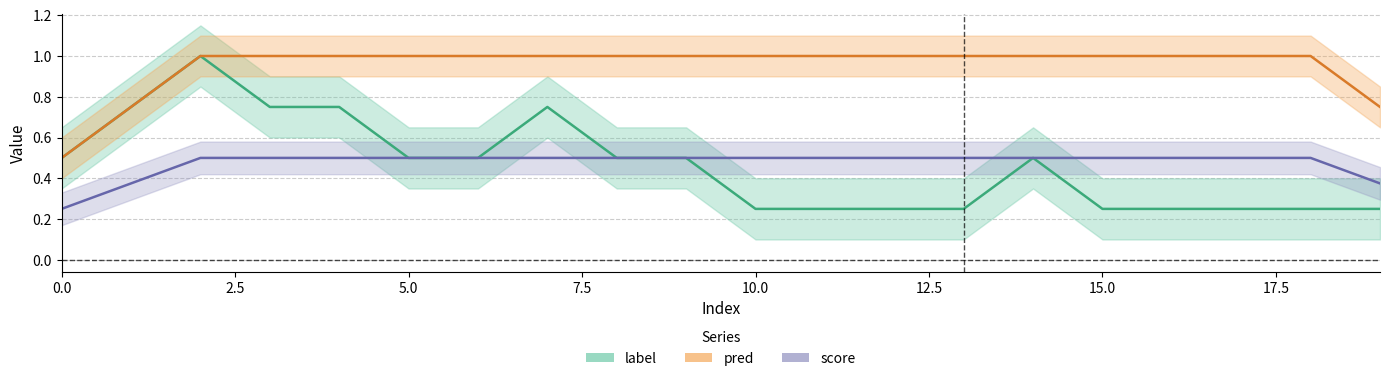

True or false: pred and score intersect in this chart.

False